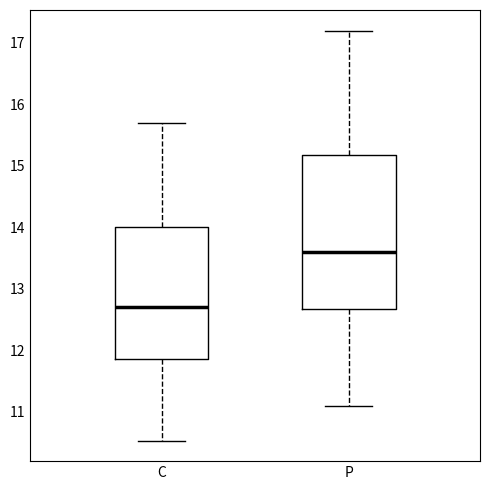

Reading left to right, transcribe this box plot: for each box, give where its median line is, the range the box spans, and where its two whiskers end, as read against the y-axis. The values are not printed on the chart, so give them approximately, as read against the axis.

C: median 12.7, box 11.9 to 14.0, whiskers 10.5 to 15.7
P: median 13.6, box 12.7 to 15.2, whiskers 11.1 to 17.2